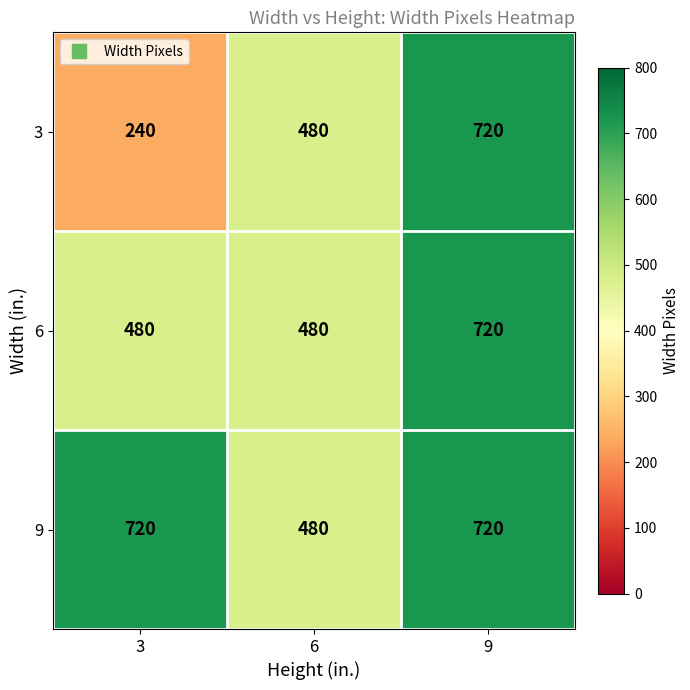

Which series has the largest total across all categories?

9